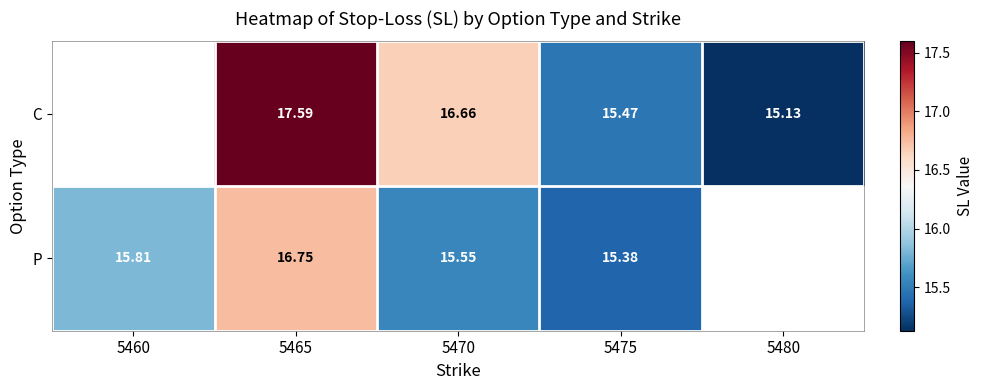

Between 5465 and 5475, which series saw the biggest shift?

C